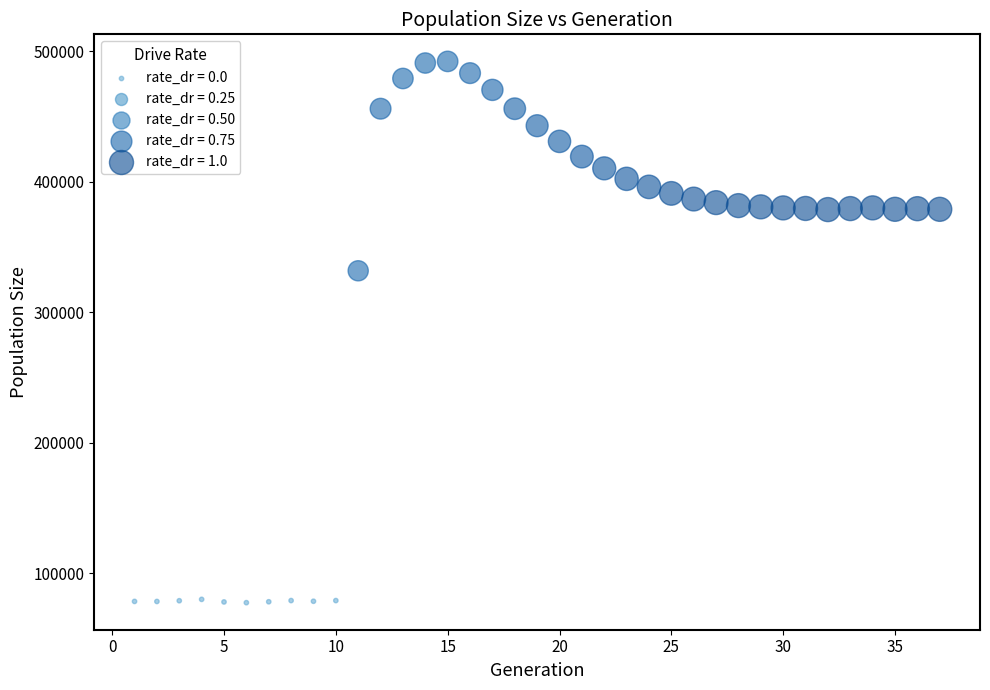

What Y value in the scatter plot is closest to 284854?

331763